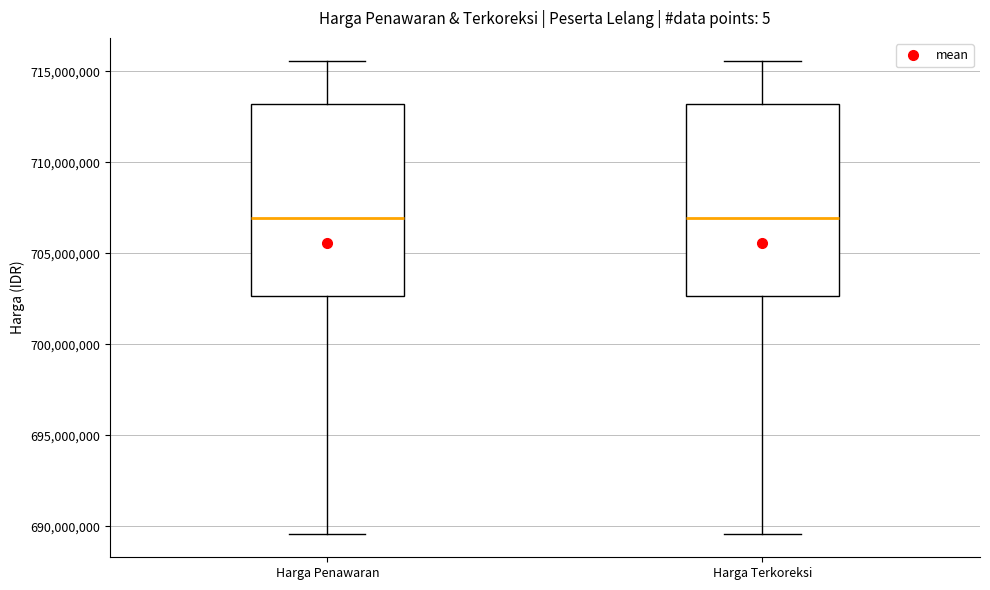

Where is the upper edge of the box for Harga Terkoreksi on the y-axis? The values are not printed on the chart, so give them approximately, as read against the axis.

713000000